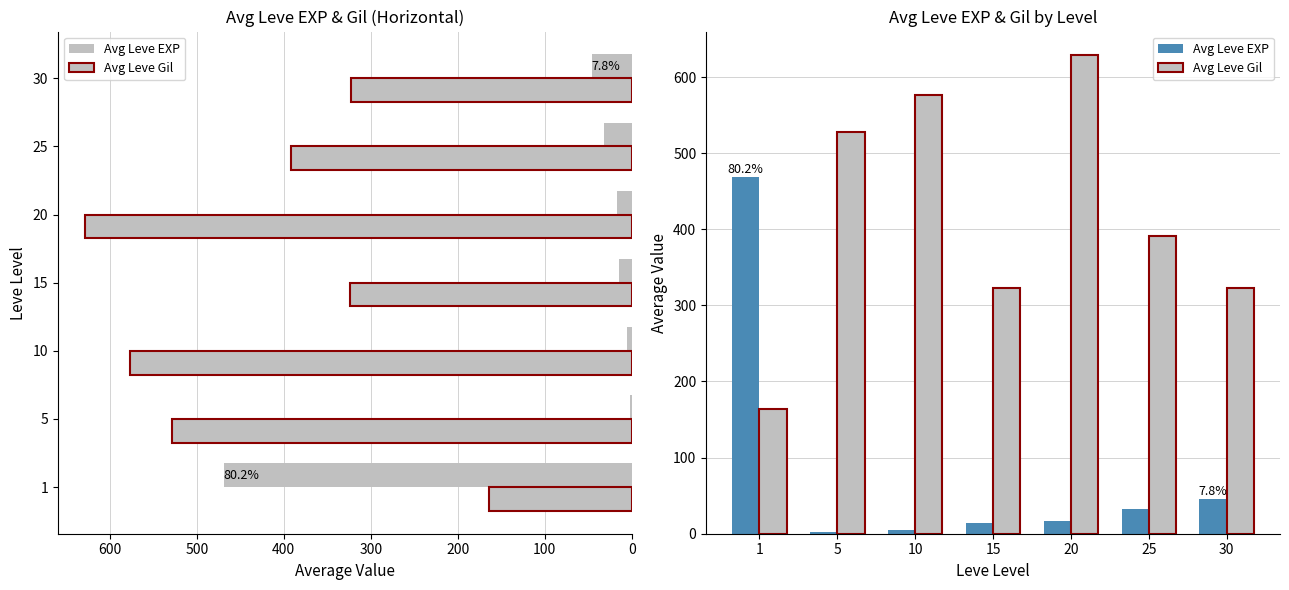

What are all the series names shown in the legend?

Avg Leve EXP, Avg Leve Gil